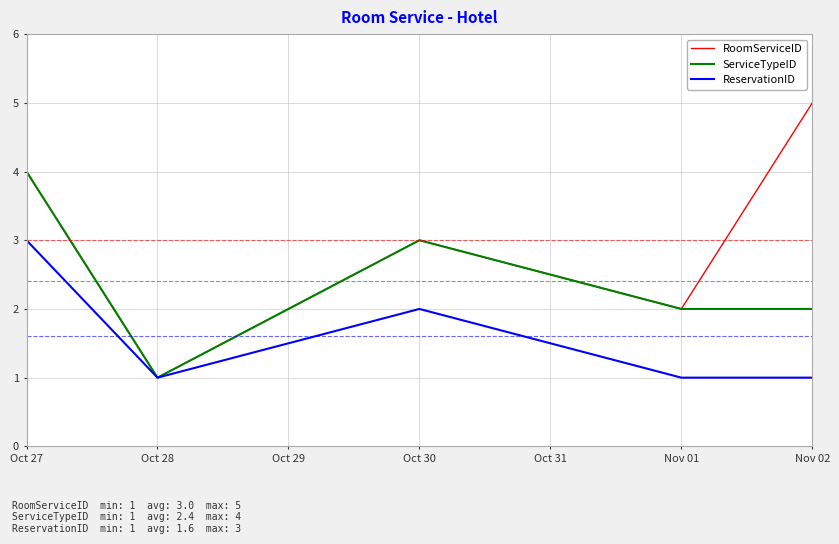

Which series has the widest spread of values?

RoomServiceID